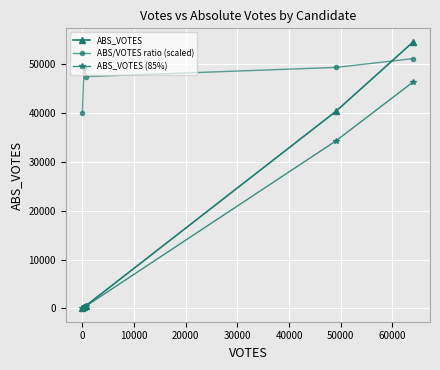

Which series has the widest spread of values?

ABS_VOTES